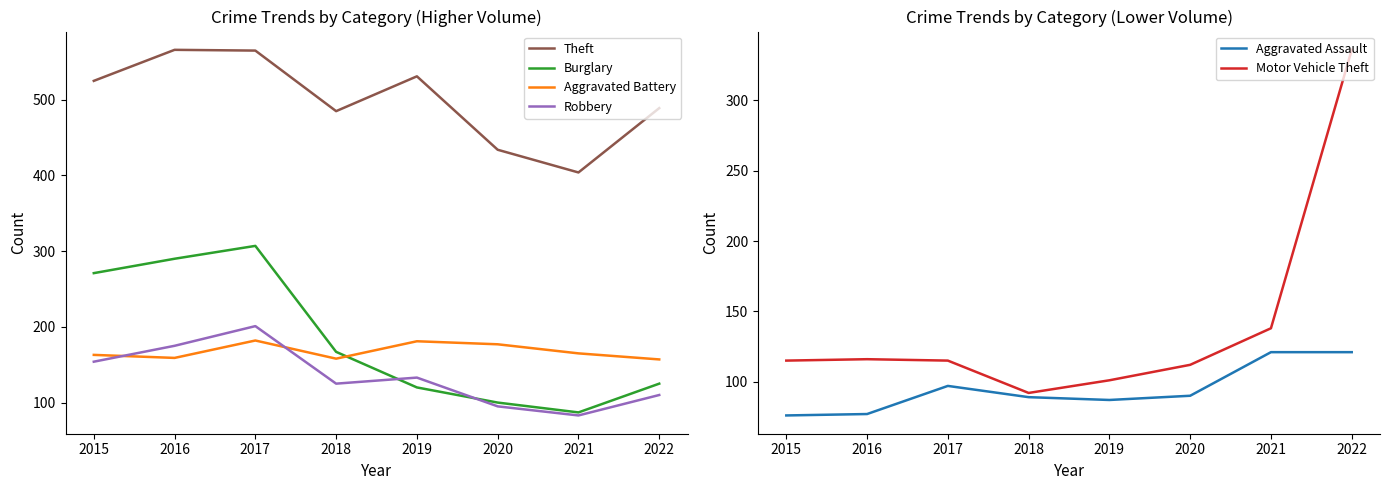

At which label does Motor Vehicle Theft reach its minimum?

2018